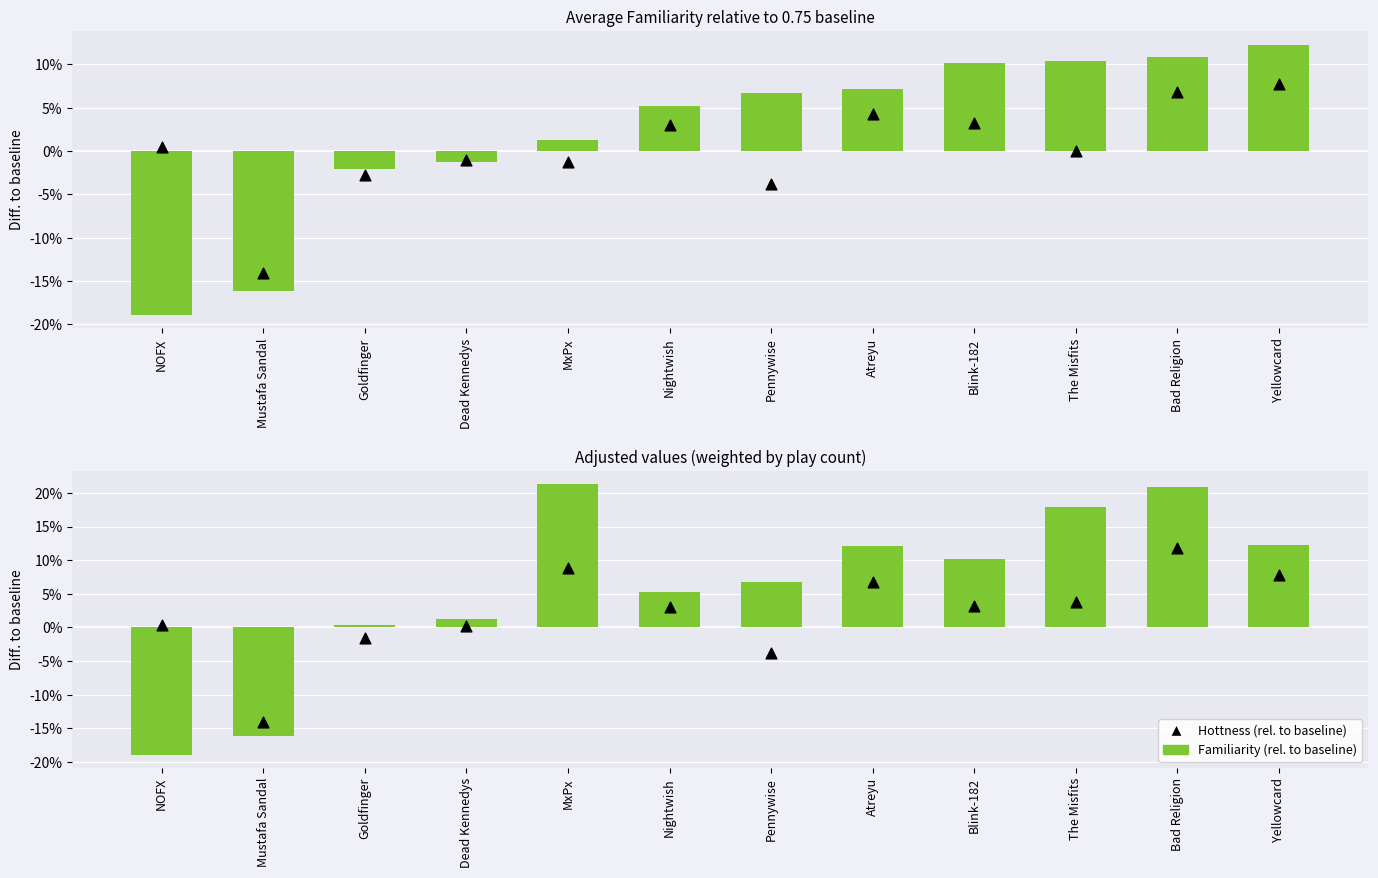

Which series contains the highest Y value?

Familiarity (rel. to baseline)